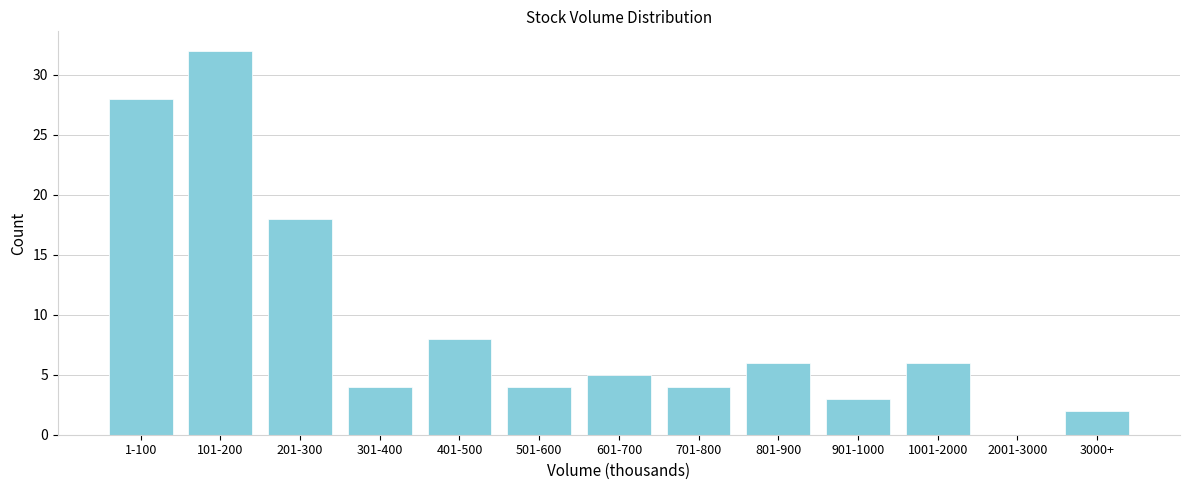

Reading right to left, transcribe all the data shown in this chart.

3000+=2	2001-3000=0	1001-2000=6	901-1000=3	801-900=6	701-800=4	601-700=5	501-600=4	401-500=8	301-400=4	201-300=18	101-200=32	1-100=28